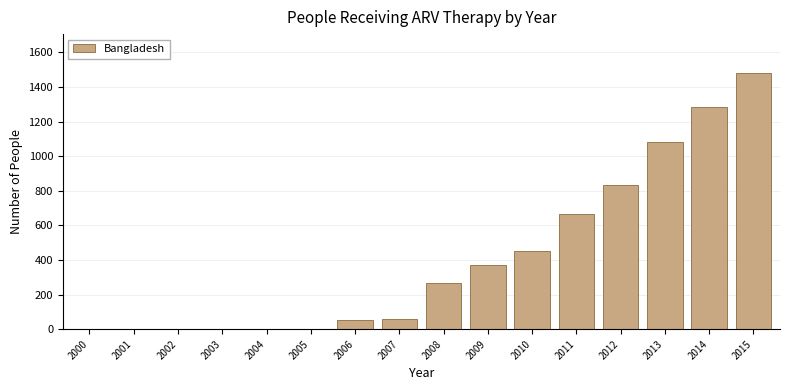

Reading left to right, what are all the values shown in this chart?

2000=0	2001=0	2002=0	2003=0	2004=0	2005=0	2006=51	2007=59	2008=268	2009=370	2010=454	2011=664	2012=831	2013=1083	2014=1287	2015=1483